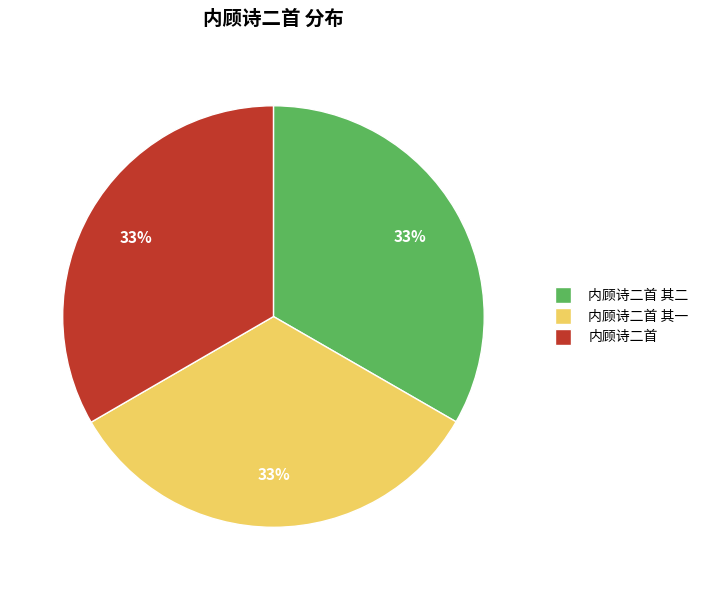

Approximately how many times larger is the value at 内顾诗二首 其一 compared to 内顾诗二首 其二?

1.0